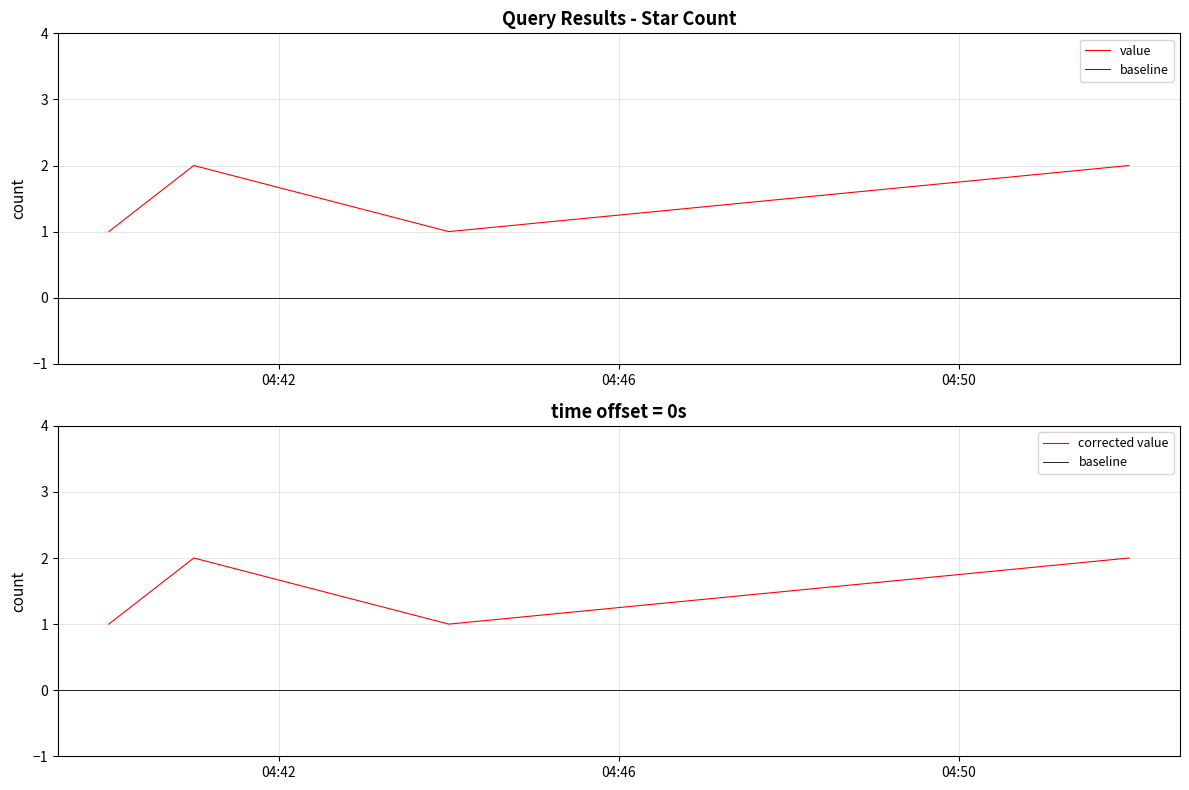

Reading right to left, extract all data points from this chart.

2019-06-27 04:52:00=2	2019-06-27 04:44:00=1	2019-06-27 04:41:00=2	2019-06-27 04:40:00=1